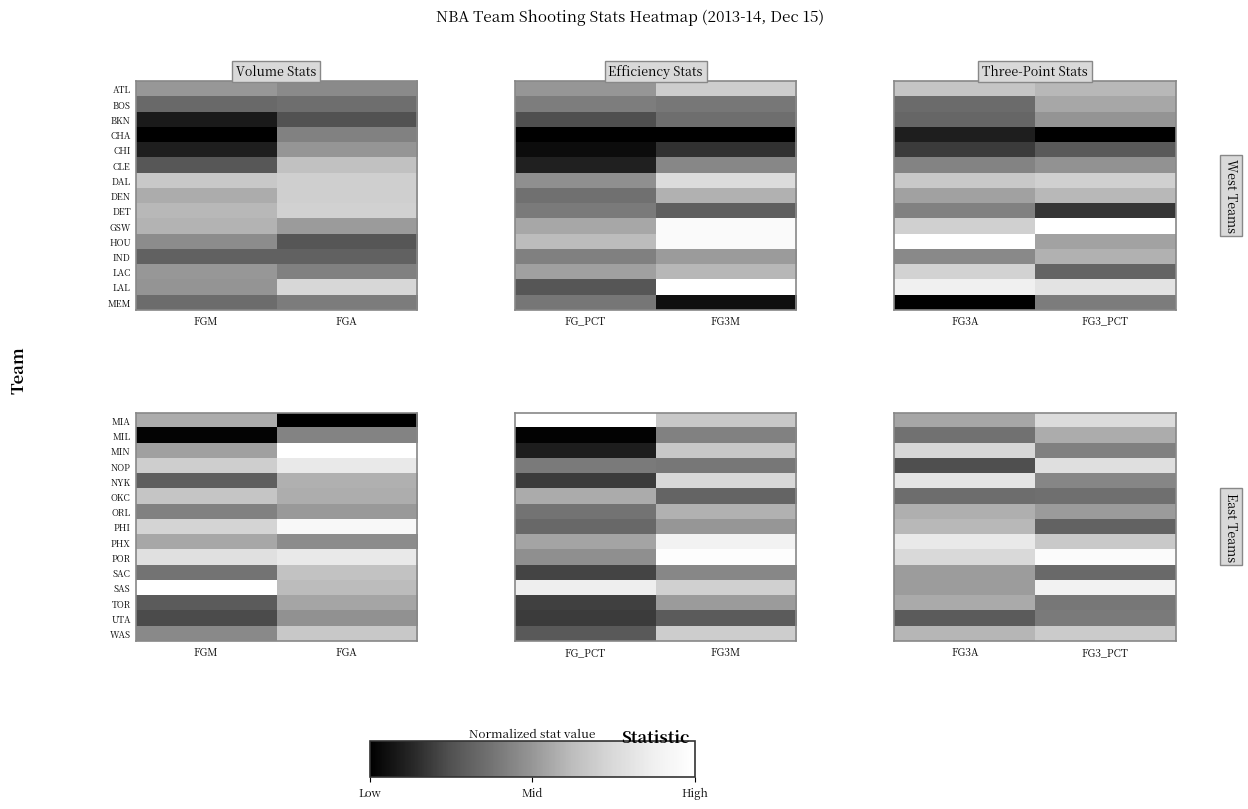

How many data points does each series have?

2